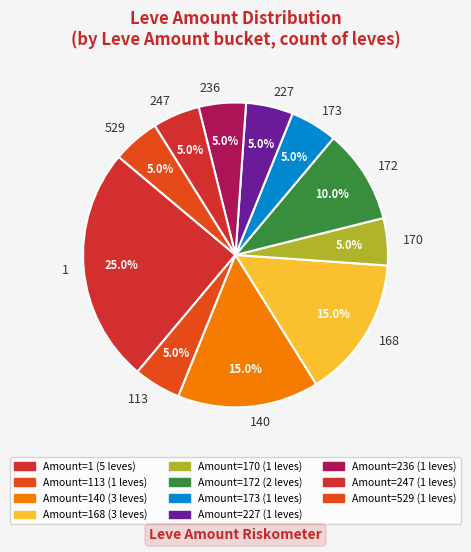

Approximately how many times larger is the value at 113 compared to 529?

1.0